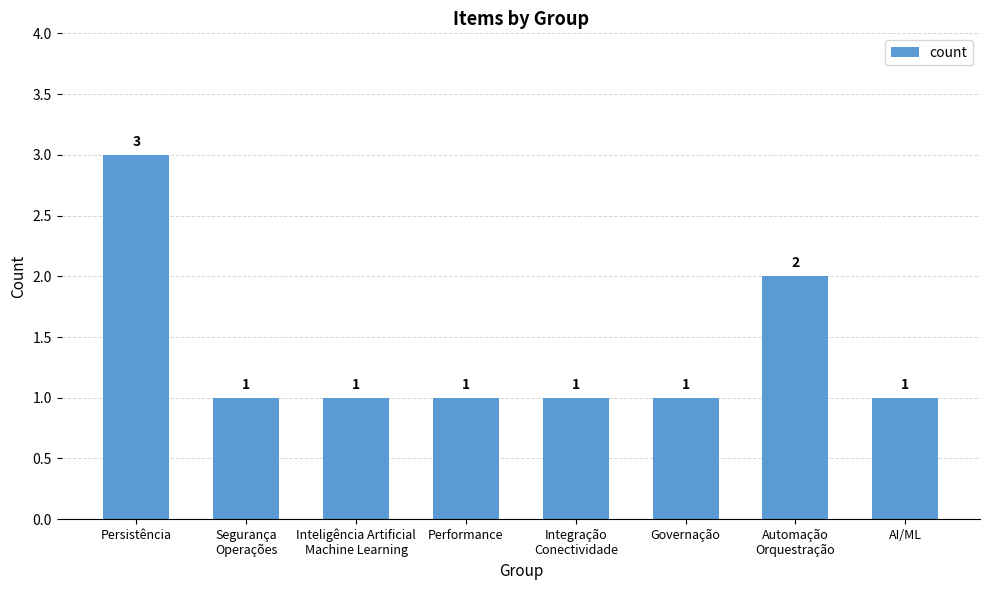

Which category has the highest value across all series?

Persistência